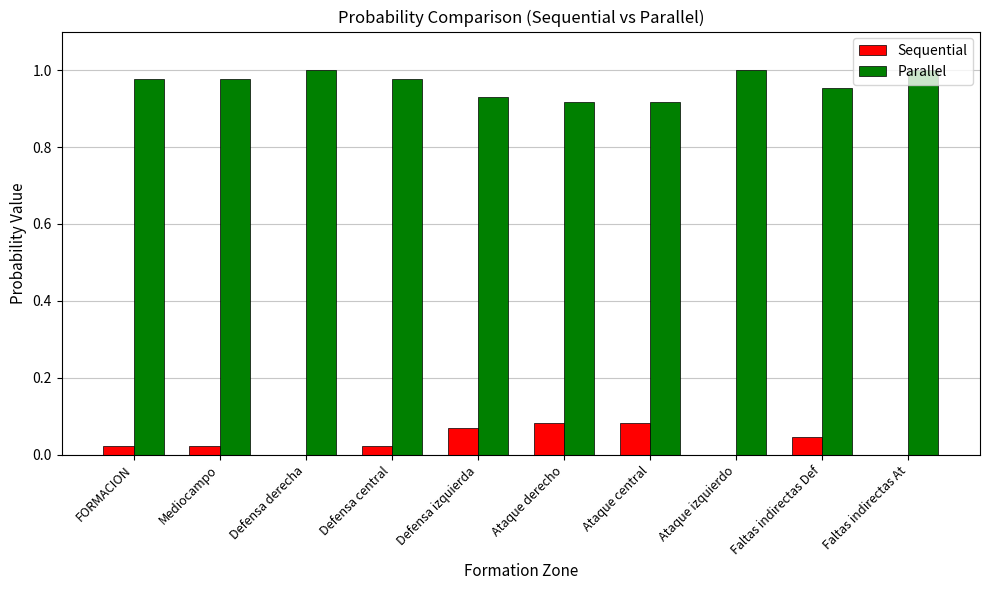

What is the sum of the Parallel values at Defensa izquierda and Ataque central?

1.8